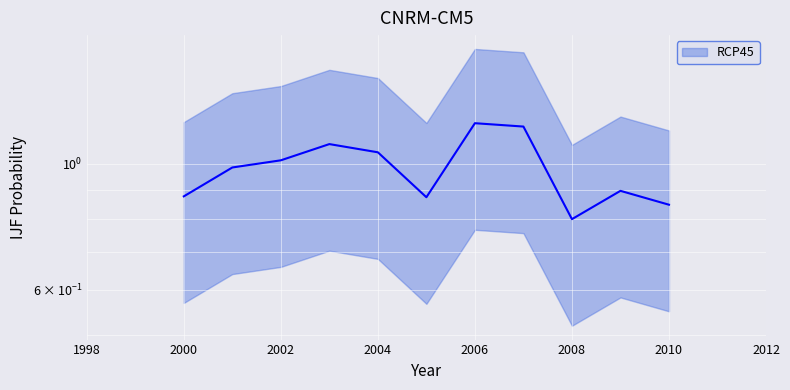

What position from the left is 2009-04-15?

10